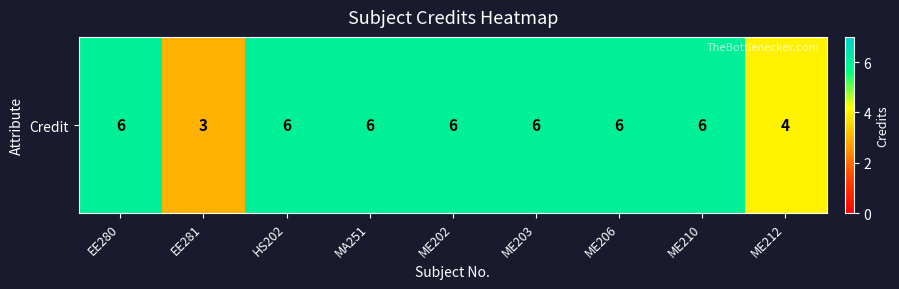

How many distinct data groups are displayed?

1